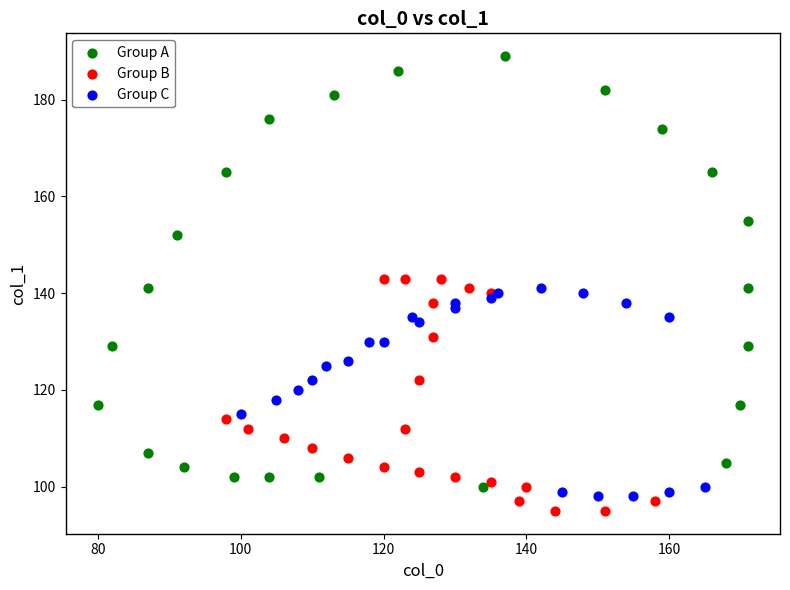

Which series has the widest spread of Y values?

Group A